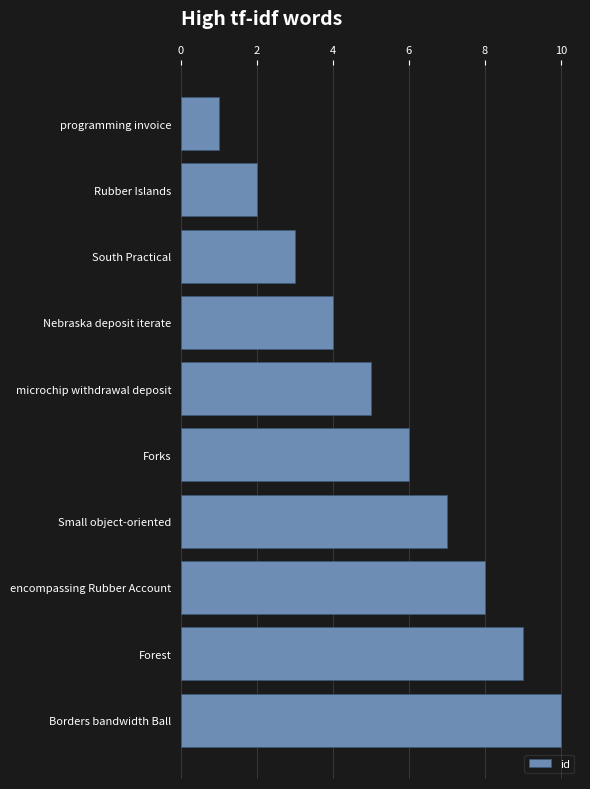

Is it true that the value at Small object-oriented is 7?

True